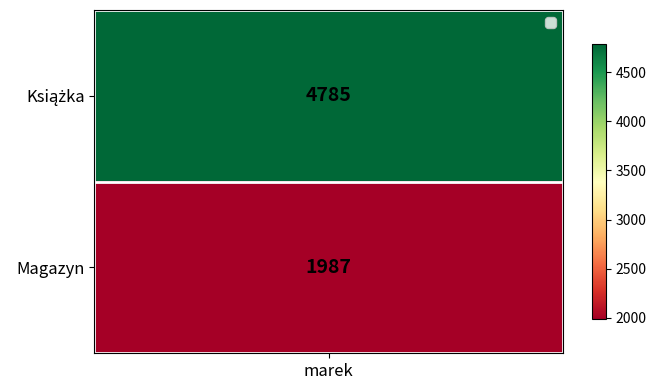

What value does the data have at Magazyn?

1987